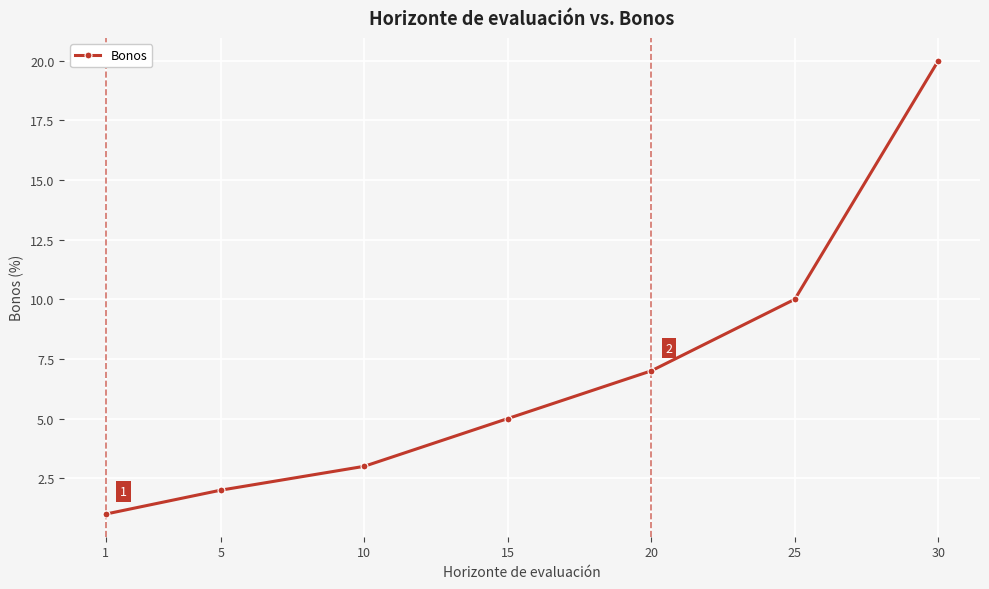

What is the minimum value shown in the chart?

1